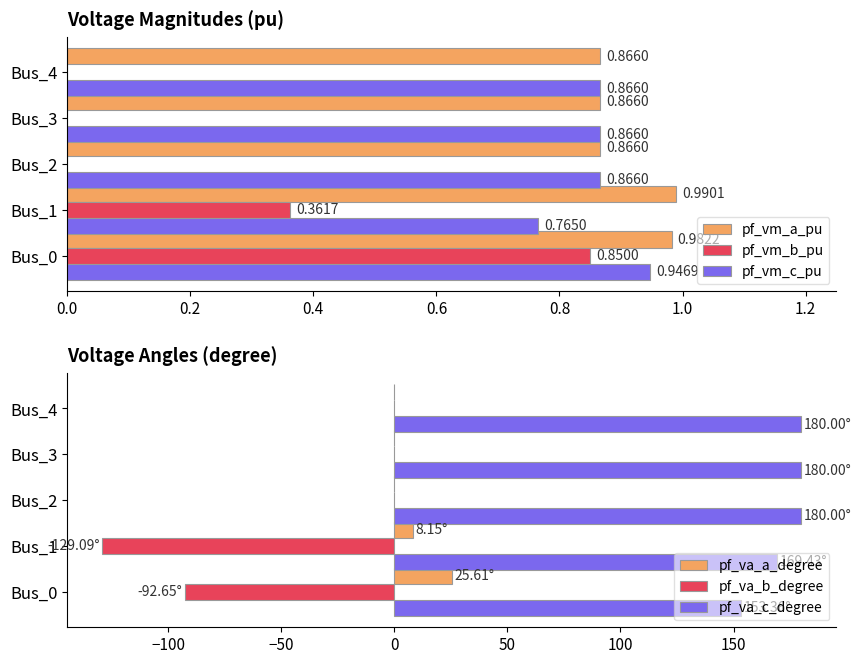

Count the number of data series in this chart.

6